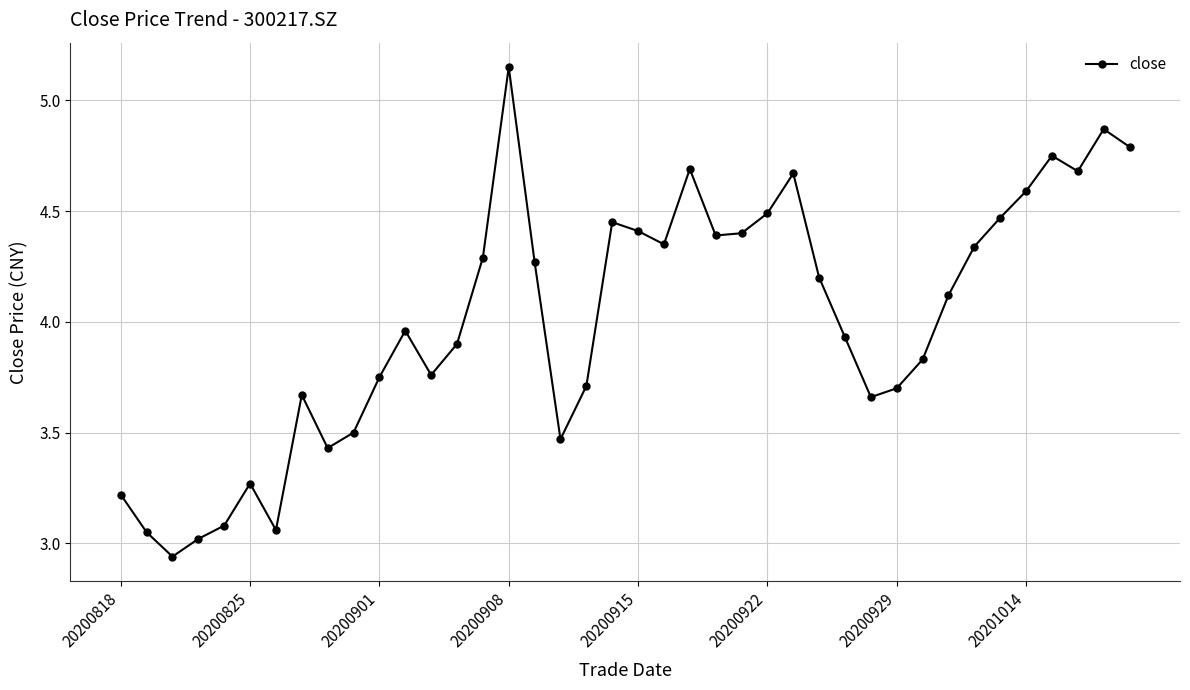

How many points are higher than both their immediate neighbors (excluding endpoints)?

9